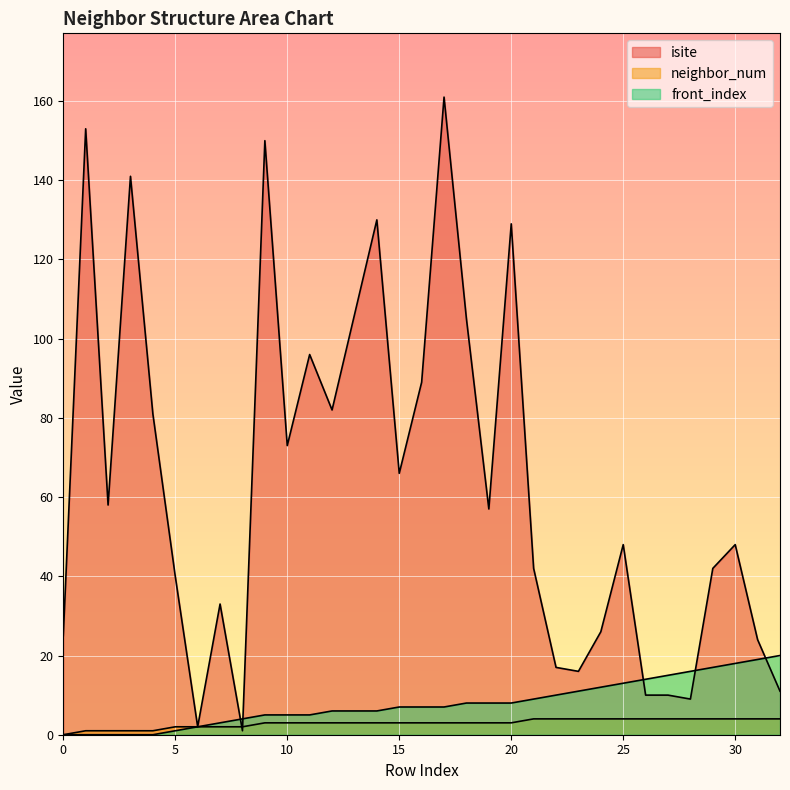

Reading left to right, what are all the values shown in this chart?

isite: 0=25	1=153	2=58	3=141	4=81	5=40	6=2	7=33	8=1	9=150	10=73	11=96	12=82	13=106	14=130	15=66	16=89	17=161	18=105	19=57	20=129	21=42	22=17	23=16	24=26	25=48	26=10	27=10	28=9	29=42	30=48	31=24	32=11
neighbor_num: 0=0	1=1	2=1	3=1	4=1	5=2	6=2	7=2	8=2	9=3	10=3	11=3	12=3	13=3	14=3	15=3	16=3	17=3	18=3	19=3	20=3	21=4	22=4	23=4	24=4	25=4	26=4	27=4	28=4	29=4	30=4	31=4	32=4
front_index: 0=0	1=0	2=0	3=0	4=0	5=1	6=2	7=3	8=4	9=5	10=5	11=5	12=6	13=6	14=6	15=7	16=7	17=7	18=8	19=8	20=8	21=9	22=10	23=11	24=12	25=13	26=14	27=15	28=16	29=17	30=18	31=19	32=20